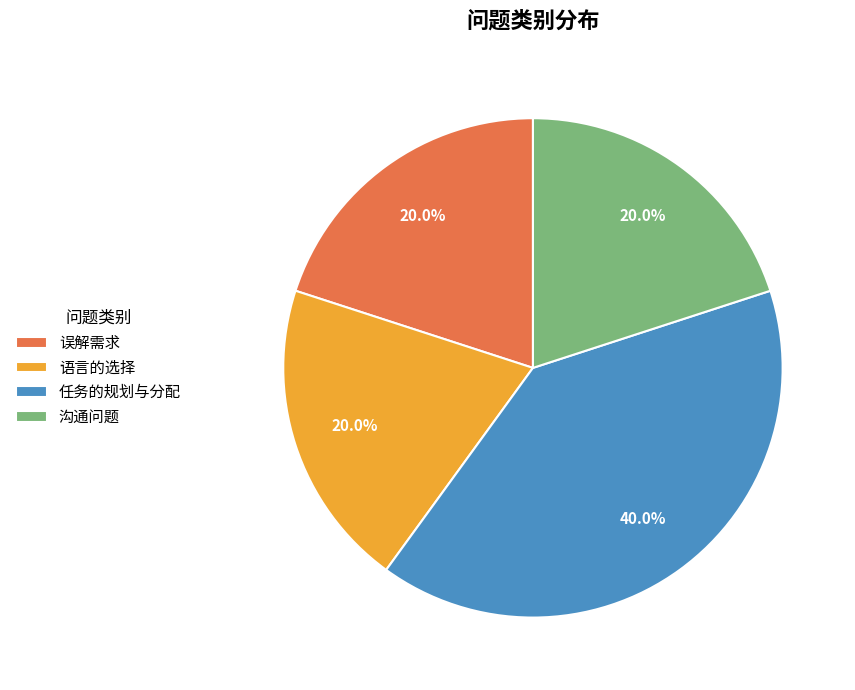

Between 任务的规划与分配 and 沟通问题, which is larger?

任务的规划与分配